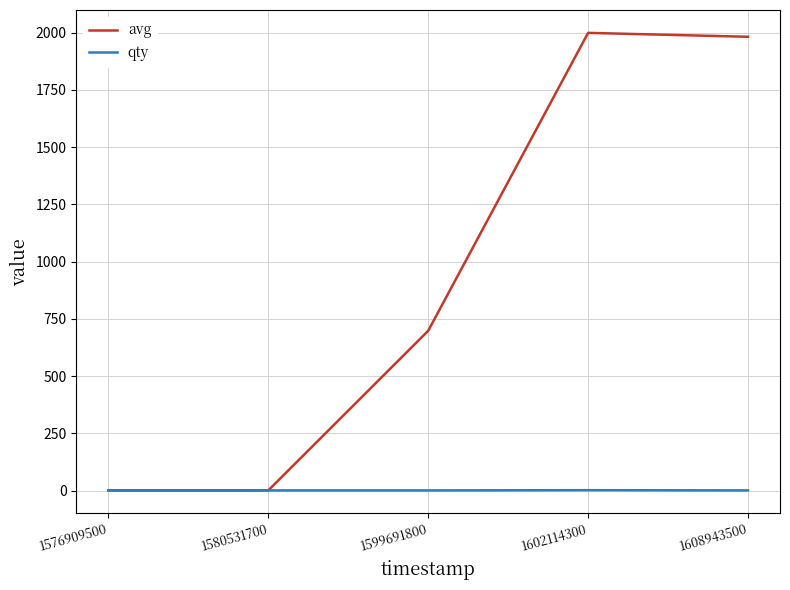

How many lines are shown in the chart?

2